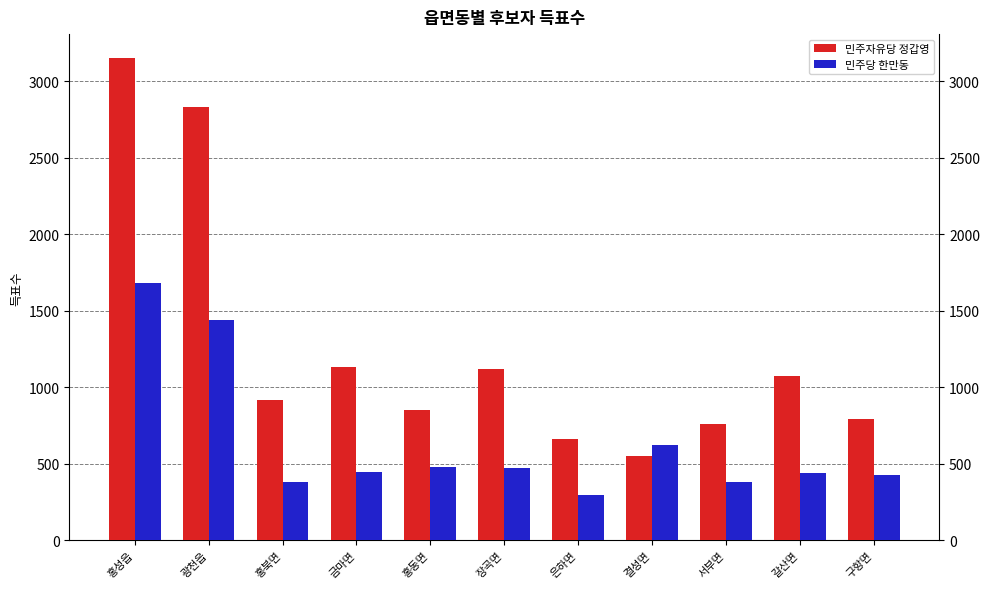

At which label does 민주당 한만동 reach its peak?

홍성읍